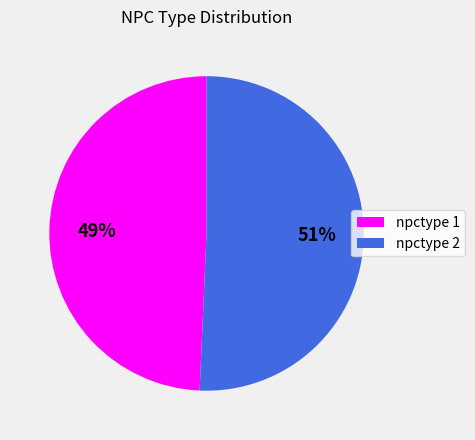

Between npctype 2 and npctype 1, which is larger?

npctype 2